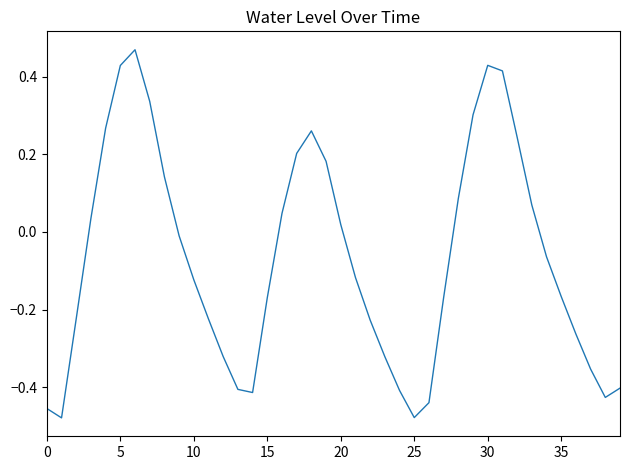

How many values are below zero?

23